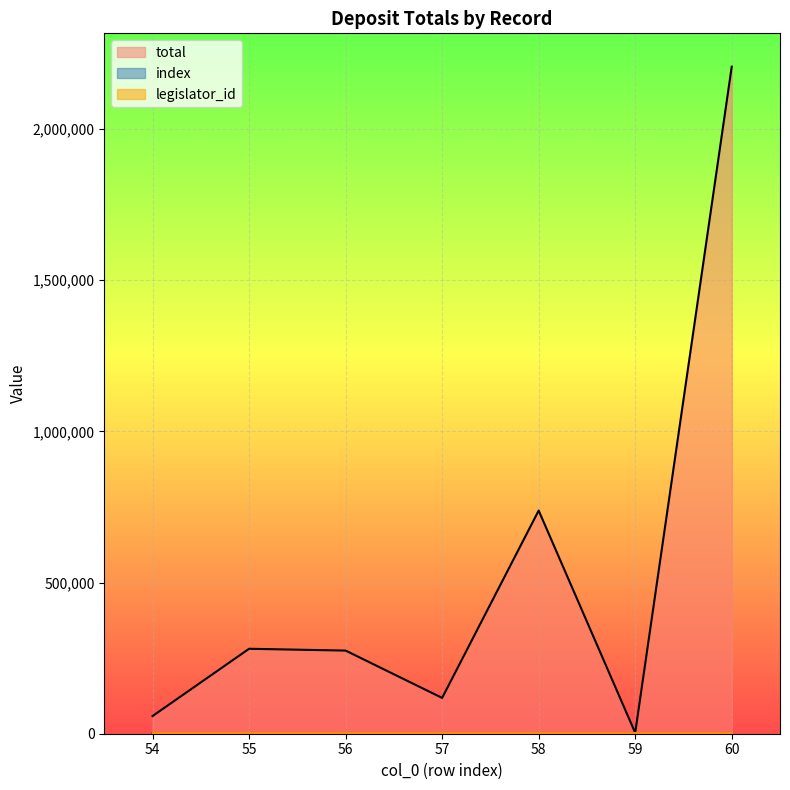

What is the maximum value shown in the chart?

2205749